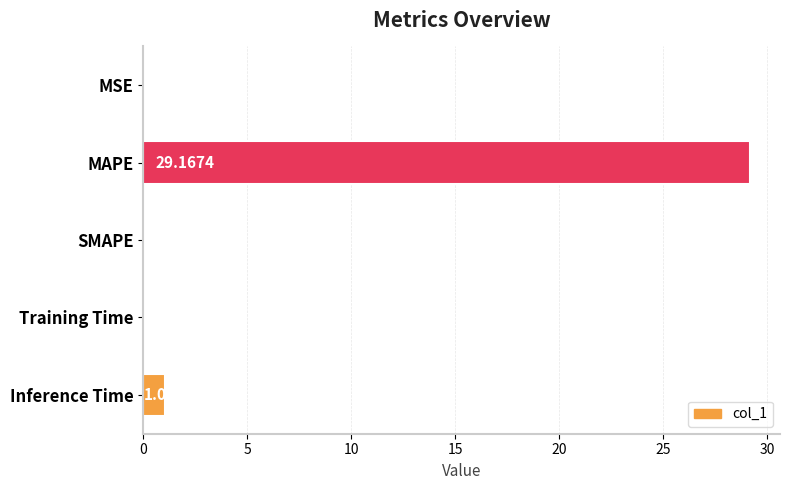

What is the average value?

6.1